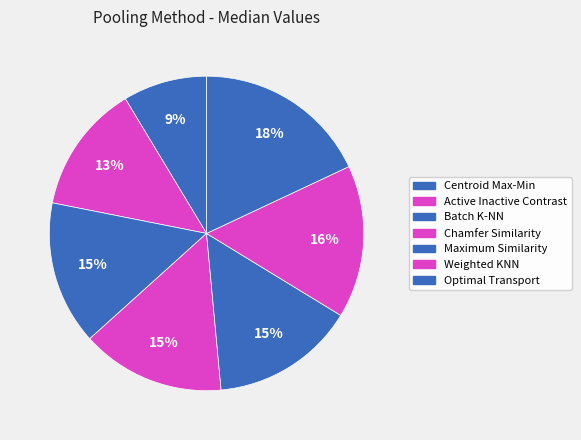

Does Maximum Similarity account for over 50% of the chart?

No